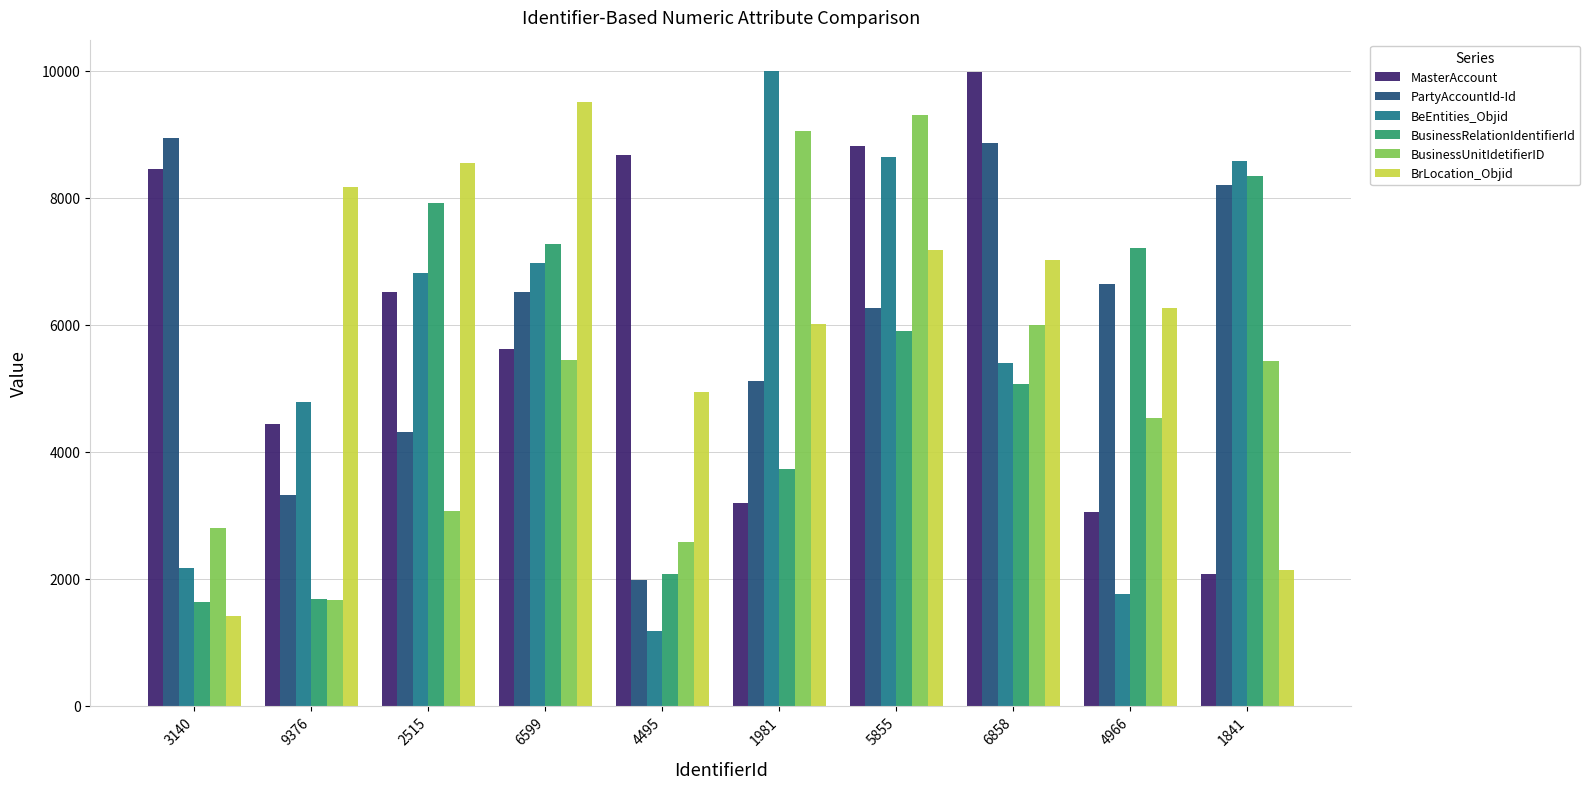

The MasterAccount series shows 13695 at 6858. True or false?

False